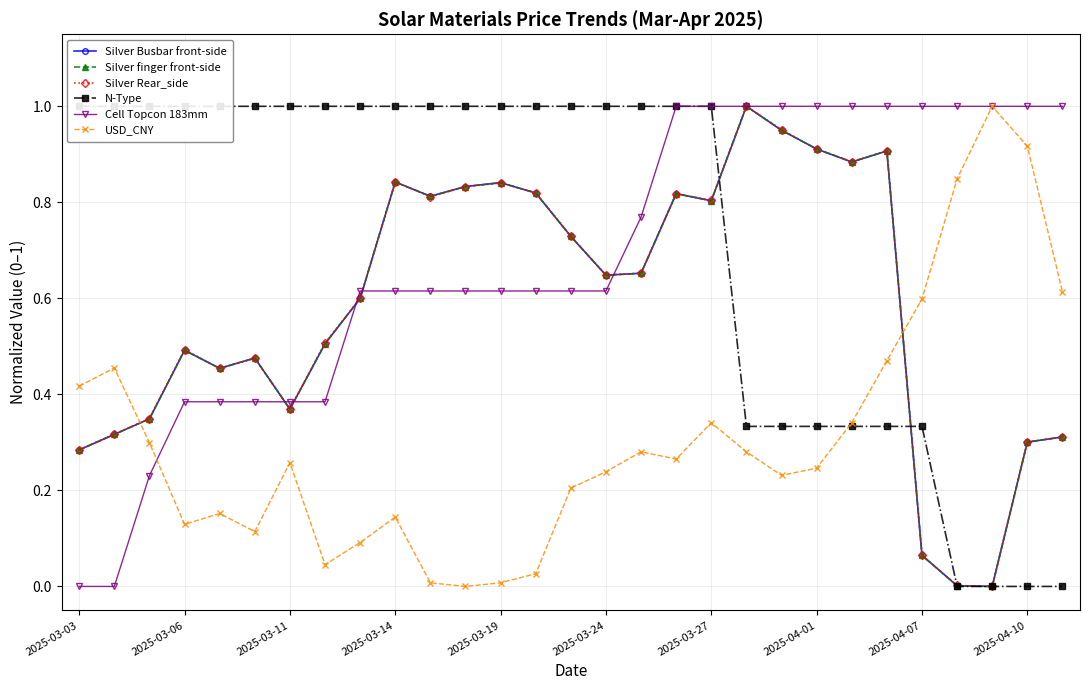

Read the USD_CNY value at 2025-03-14.

0.1